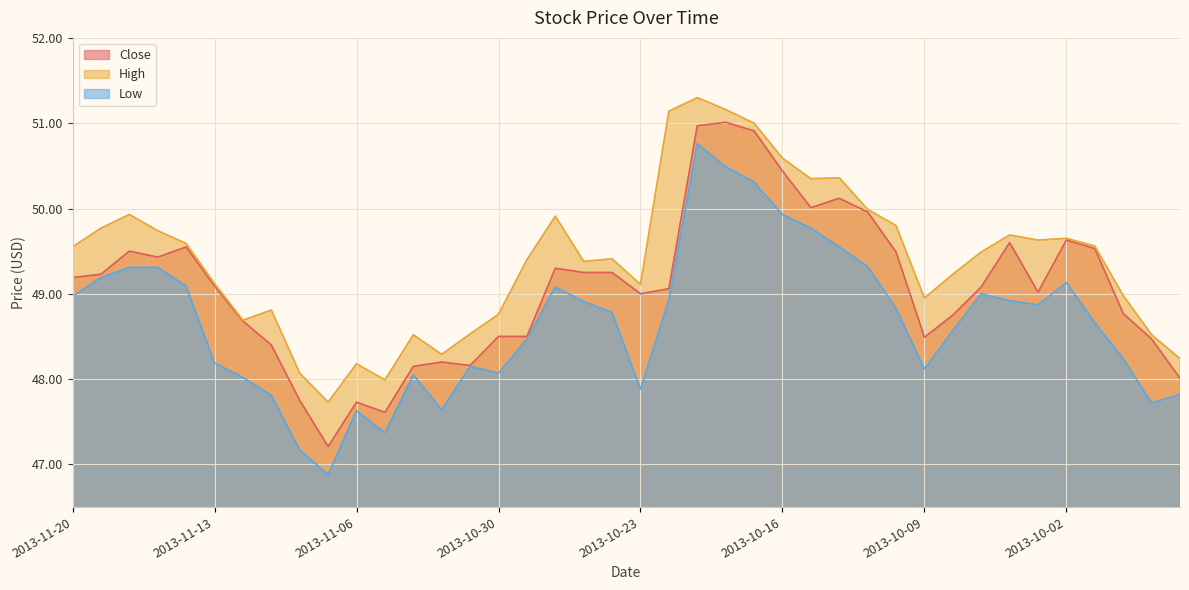

At which label is Close closest to 49?

2013-10-23